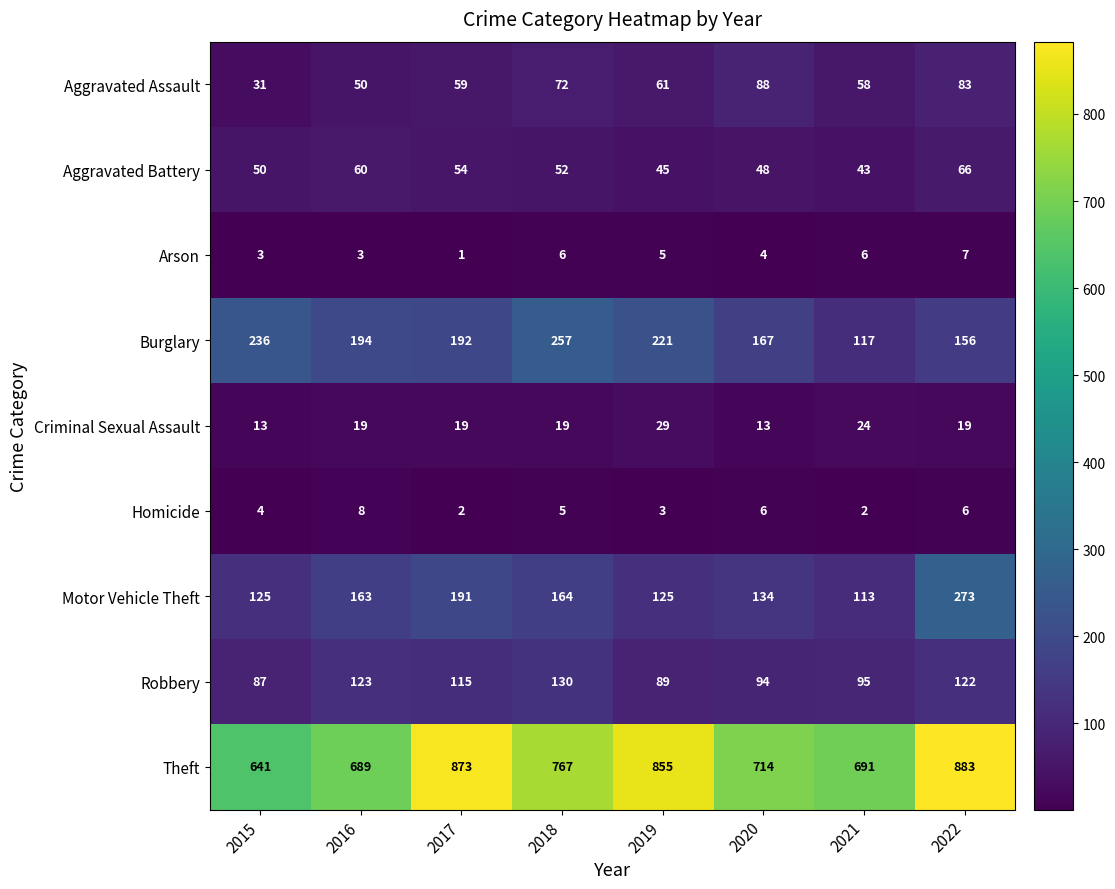

What is the total value across all series at 2018?

1472